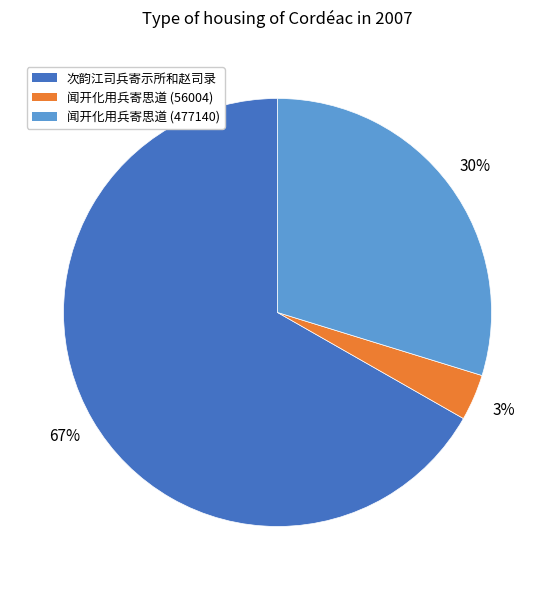

To the nearest percent, what is the average slice percentage?

33%